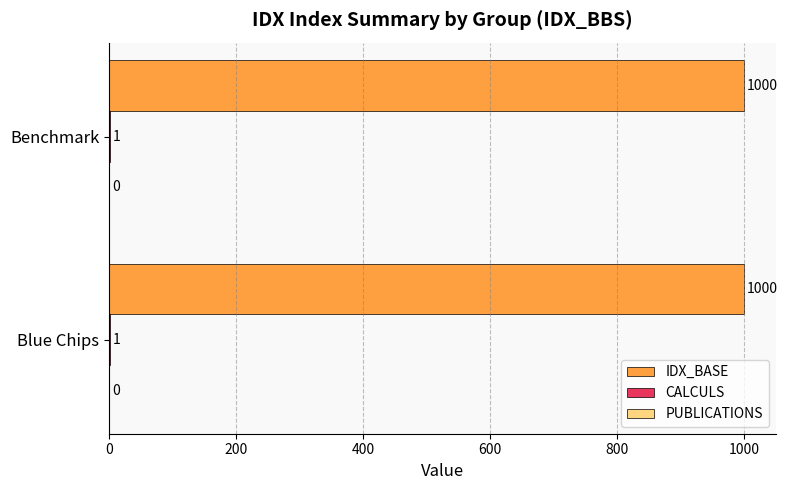

What is the sum of all IDX_BASE values?

2000